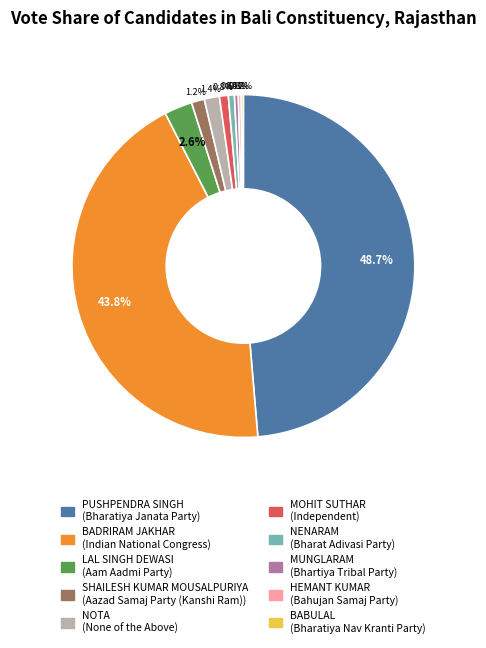

How much of the chart is everything except MOHIT SUTHAR?

99.2%